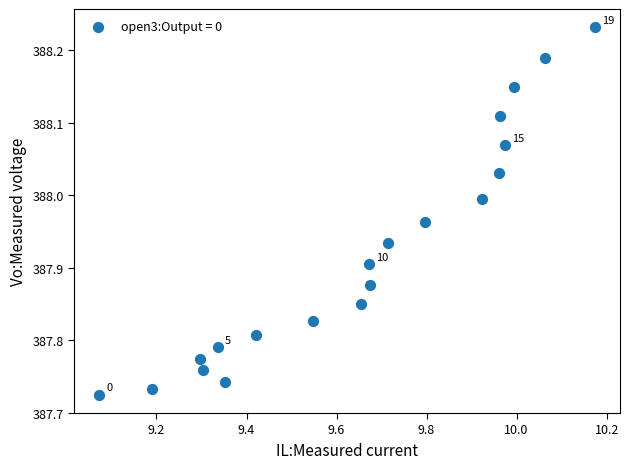

What is the range of Y values (max minus min)?

0.5